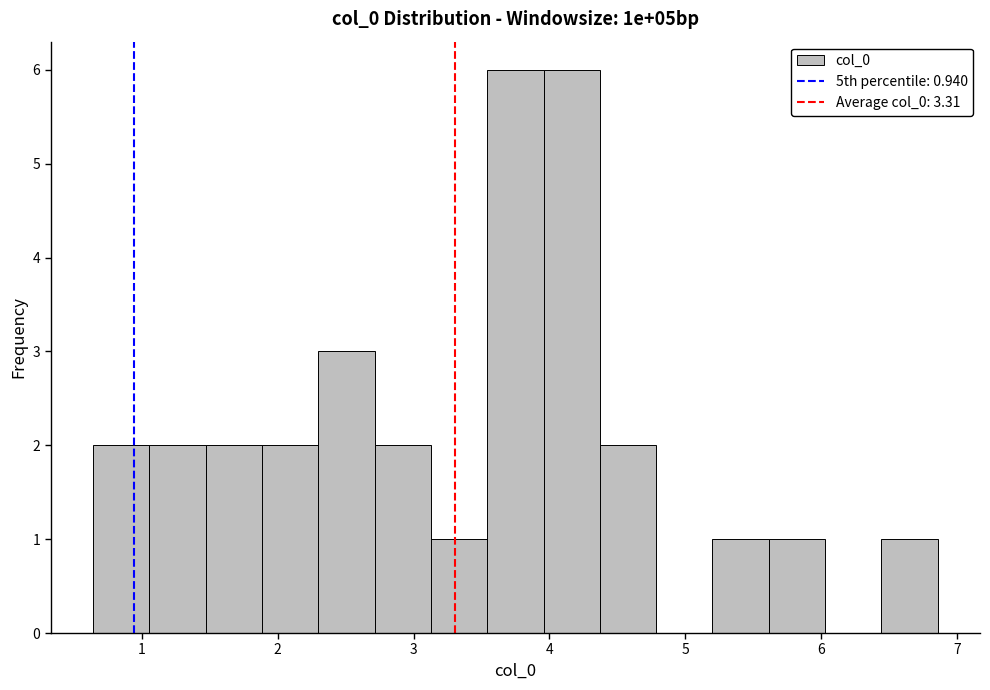

What is the height of the bar covering 2.3 to 2.7 on the x-axis? Neither the bar edges nor the heights are printed on the chart, so give them approximately, as read against the axes.

3